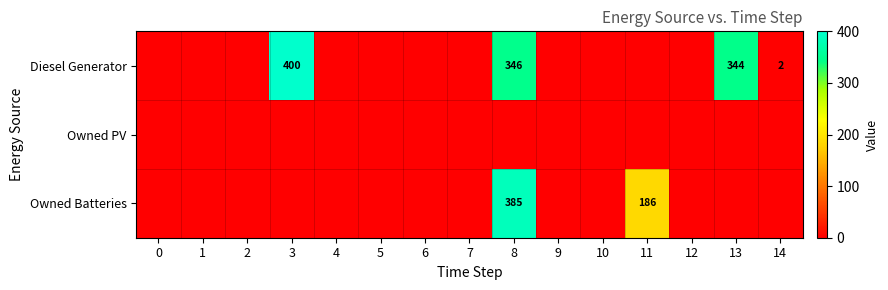

The Diesel Generator series shows 2 at 14. True or false?

True